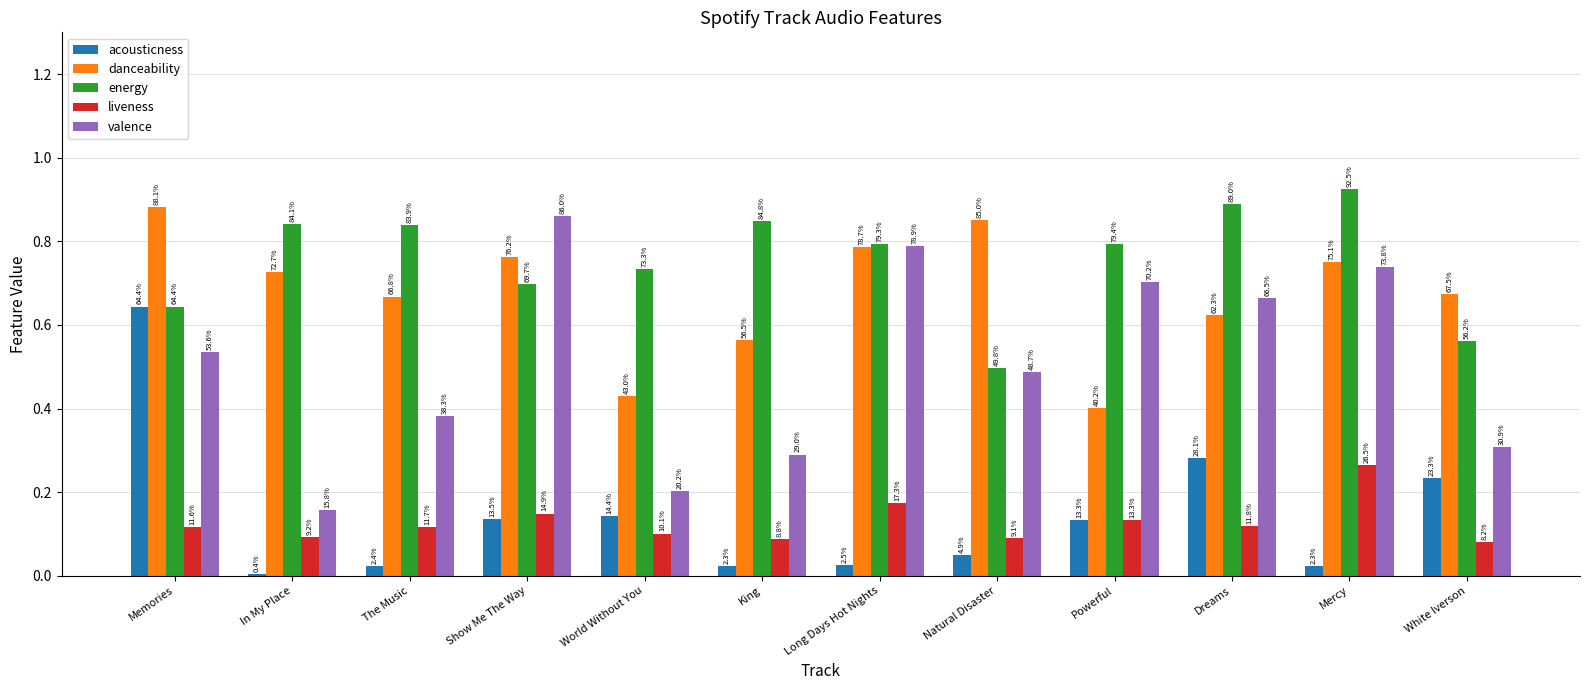

What is the approximate value of valence at Memories?

0.5